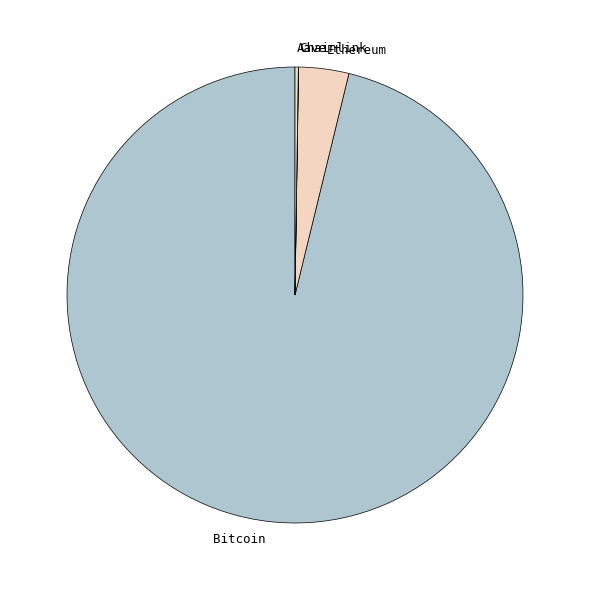

Is there any slice that represents more than half of the pie?

Yes